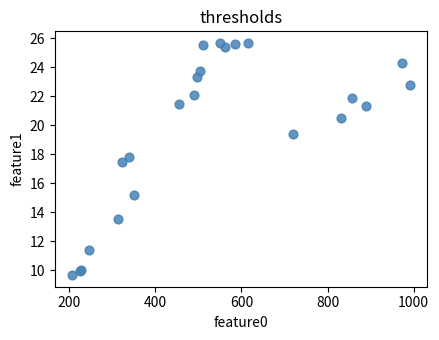

What Y value in the scatter plot is closest to 17?

17.5